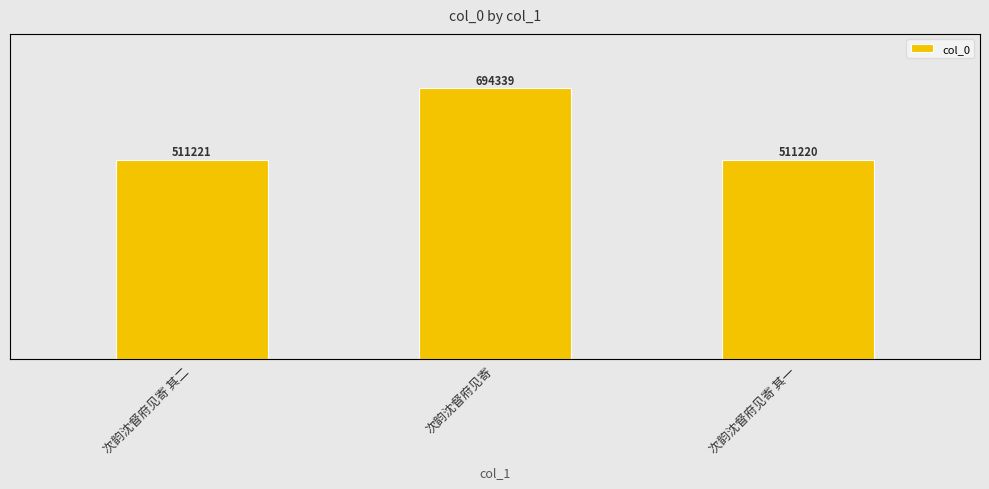

What is the label of the 2nd bar from the right?

次韵沈督府见寄